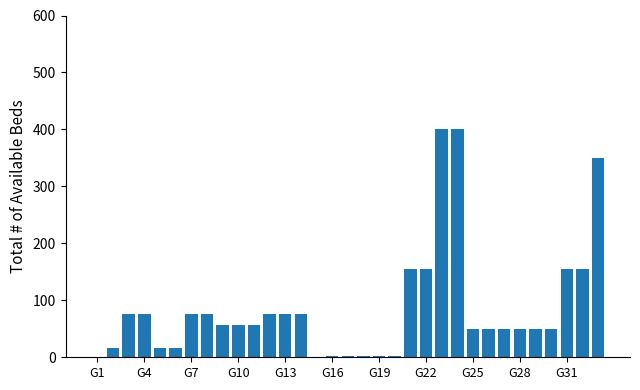

Are the bars grouped side by side (vs. stacked)?

No